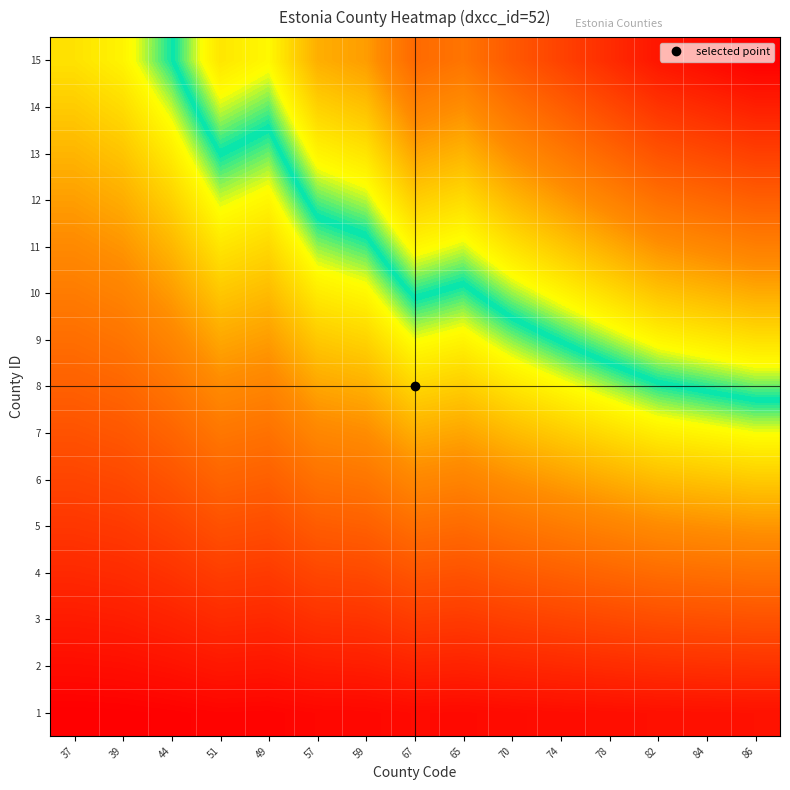

At how many categories does at least one series exceed 1?

15